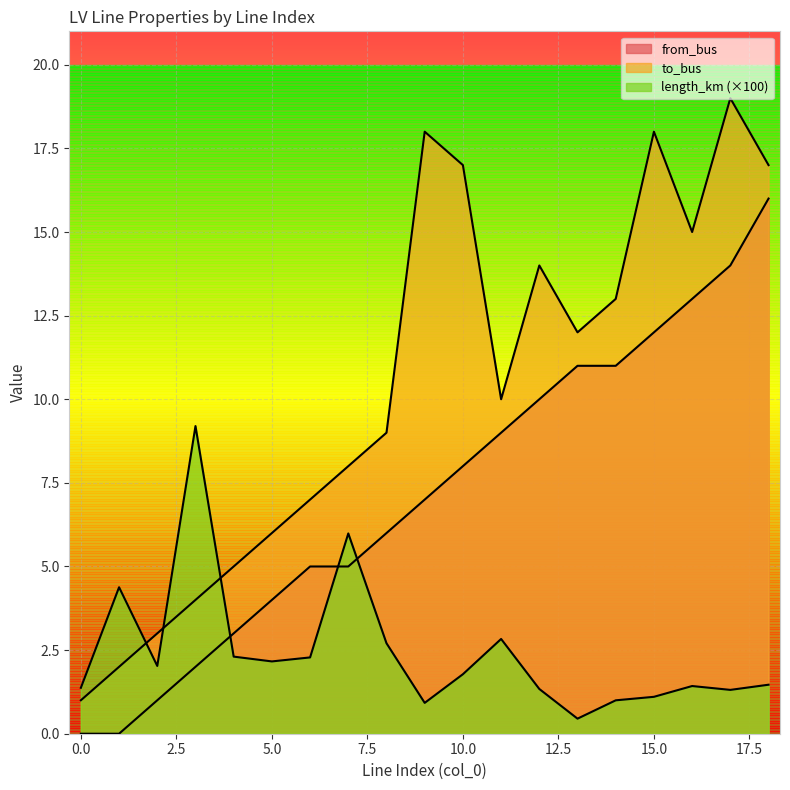

Which label corresponds to the largest value in the chart?

17